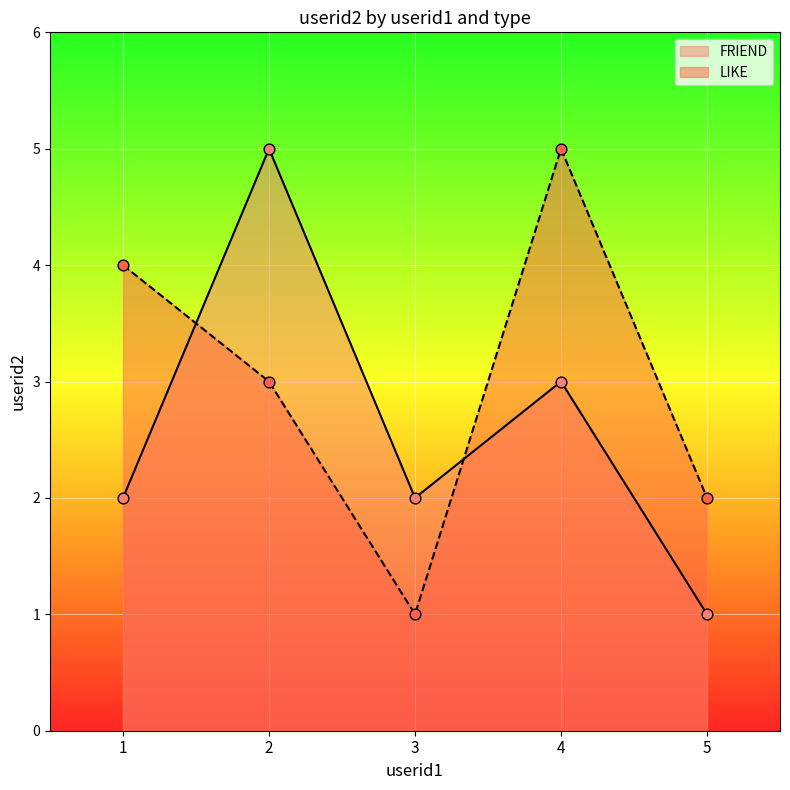

Which series reaches the minimum Y coordinate?

FRIEND